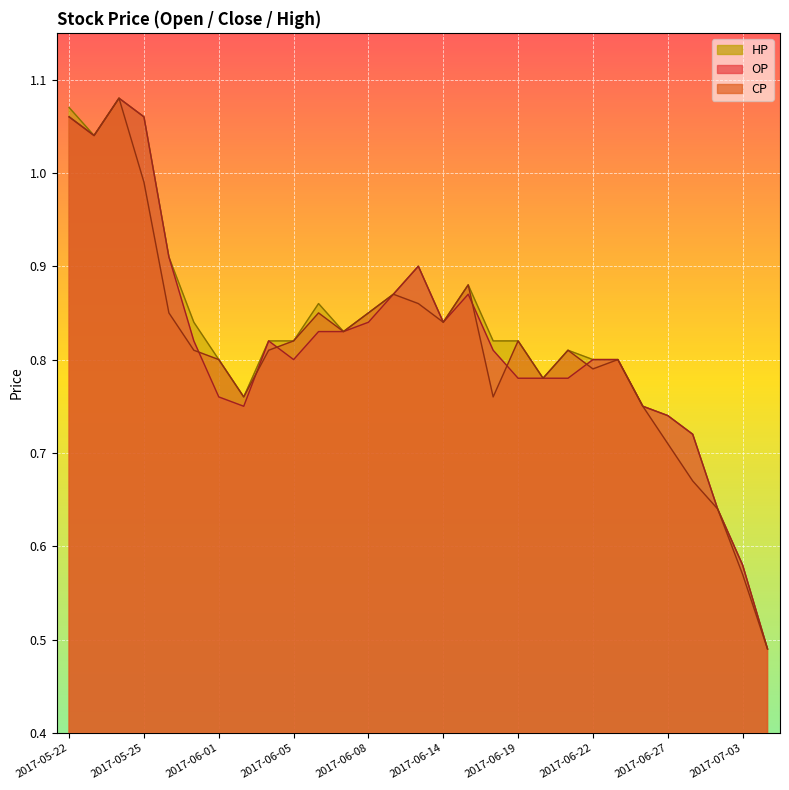

How many interior local valleys does the CP series have?

7